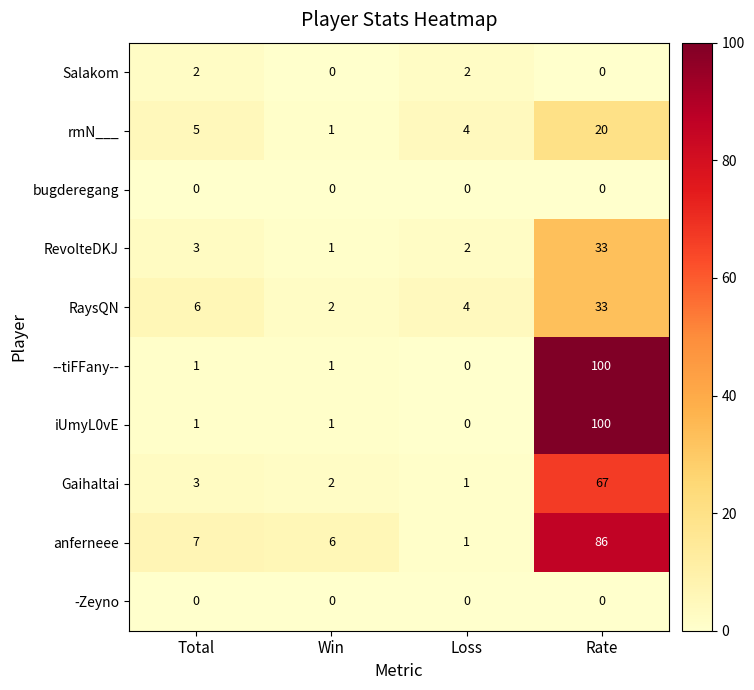

What is the total value across all series at Total?

28